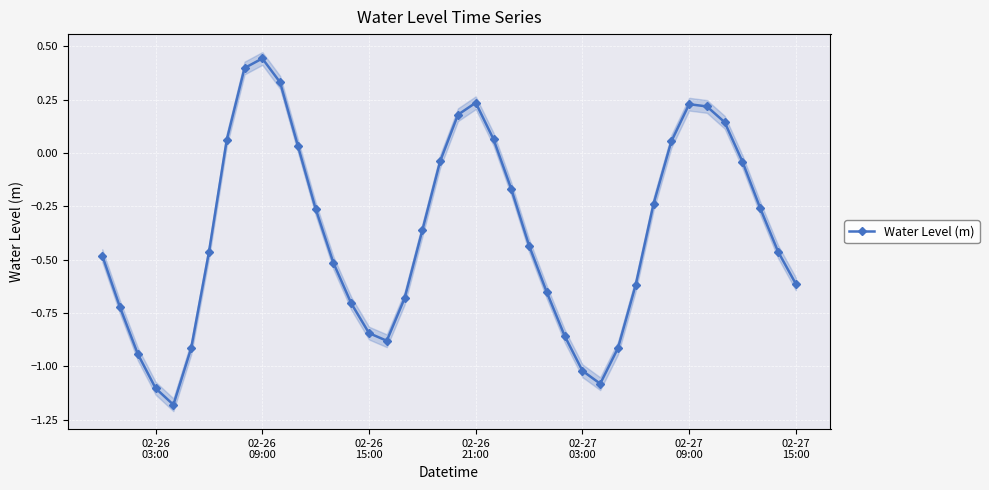

In Water Level (m), how many points are higher than both neighbors (excluding endpoints)?

3